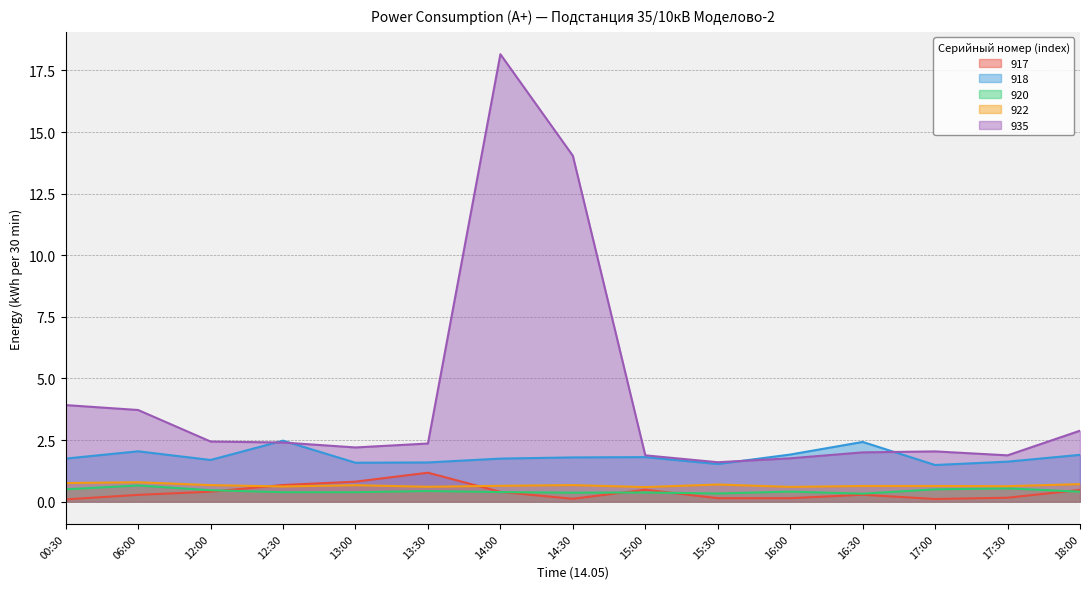

Rank the categories by 917 value from highest to lowest.

13:30, 13:00, 12:30, 15:00, 18:00, 12:00, 14:00, 16:30, 06:00, 17:30, 15:30, 16:00, 14:30, 17:00, 00:30